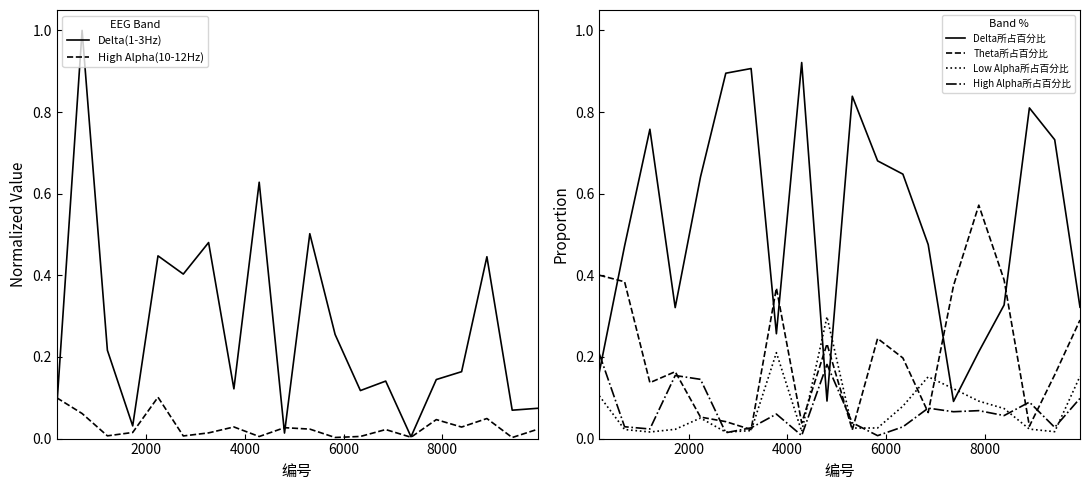

What is the maximum value for Delta(1-3Hz)?

1.0